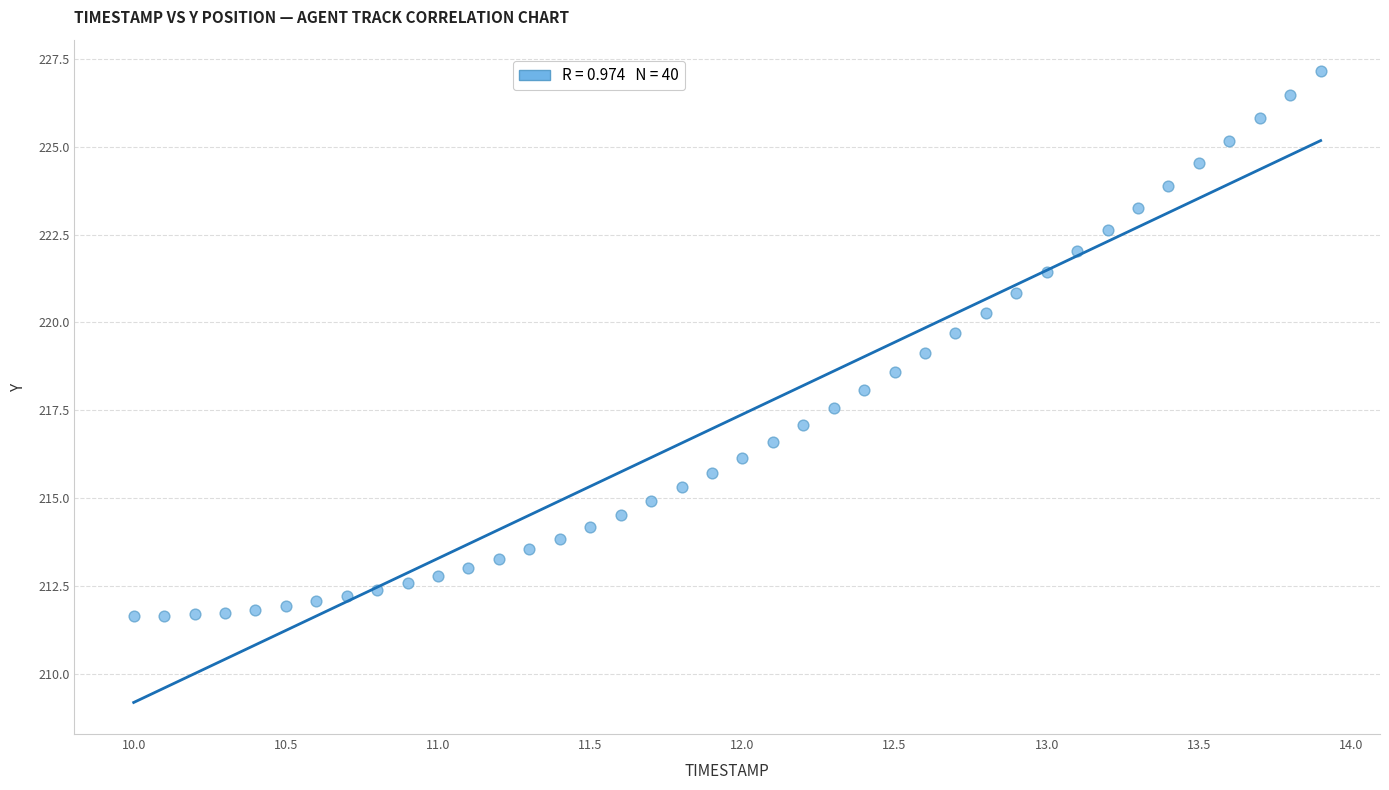

What is the range of Y values (max minus min)?

15.5